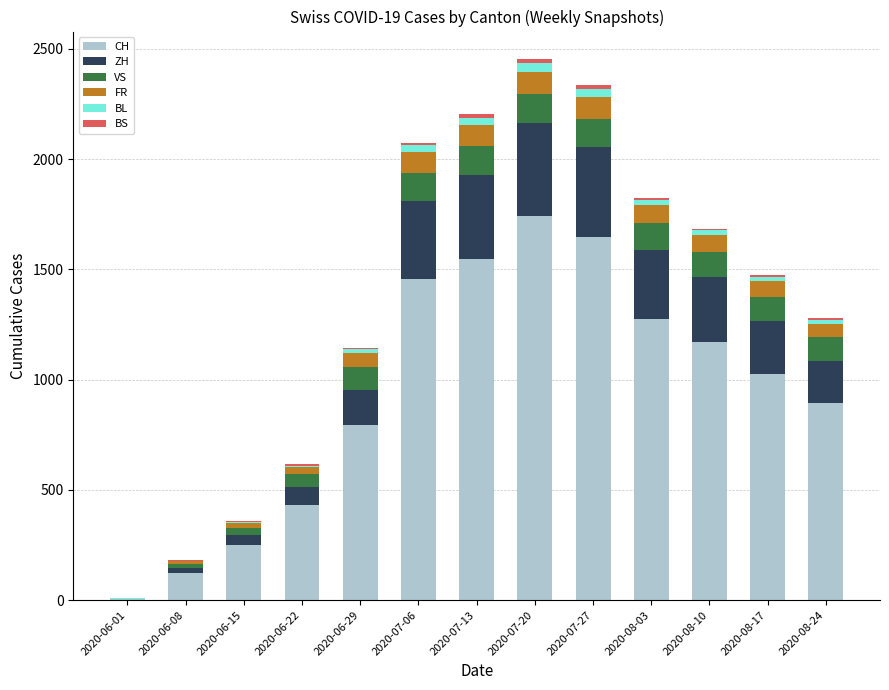

What is the highest value of the CH series?

1741